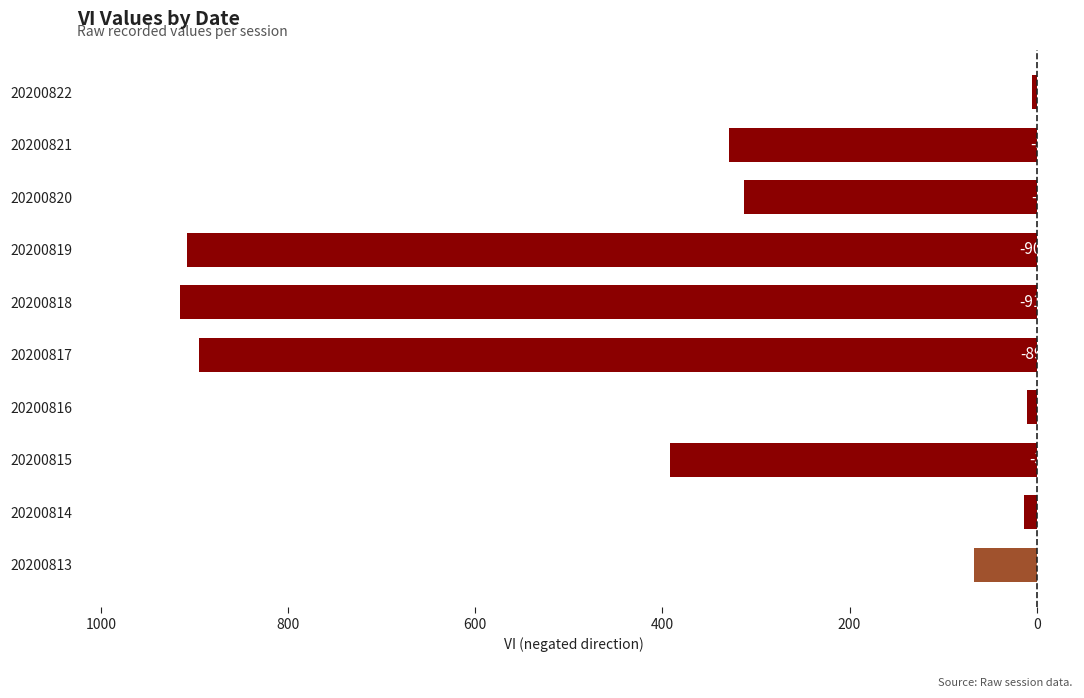

What is the sum of all values?

-3847.9